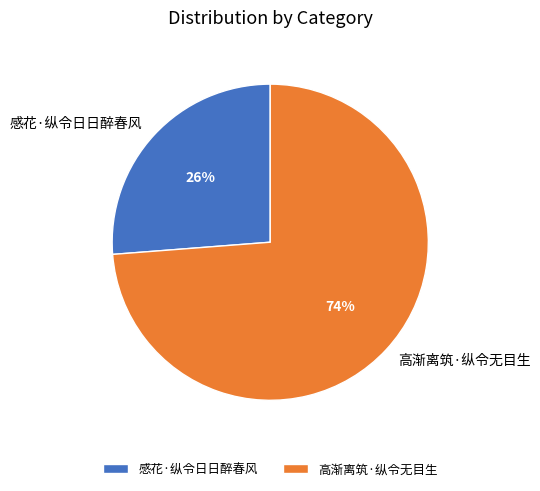

To the nearest percent, what is the combined percentage of 高渐离筑·纵令无目生 and 感花·纵令日日醉春风?

100%